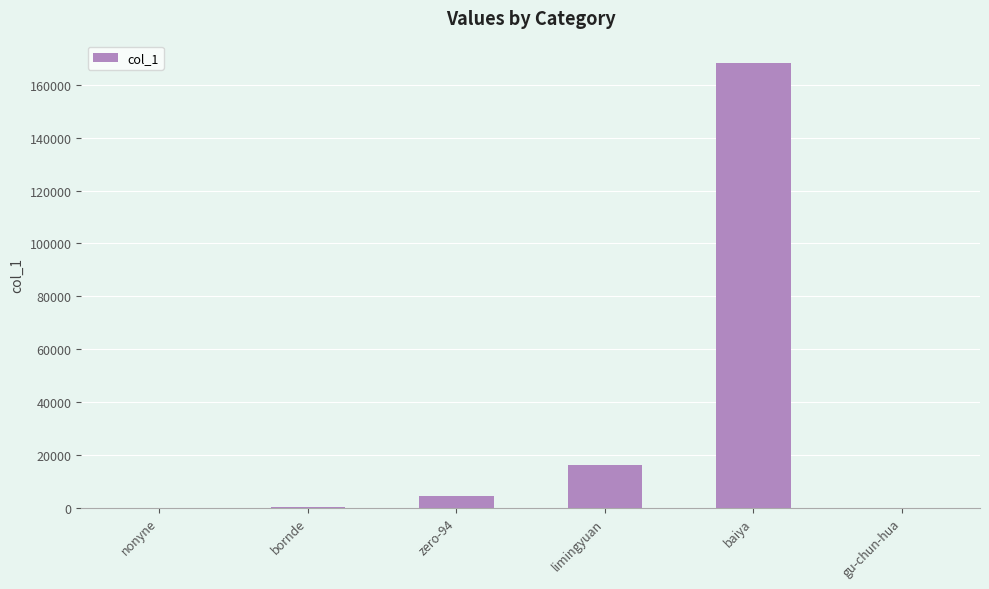

Which has a higher value, gu-chun-hua or limingyuan?

limingyuan